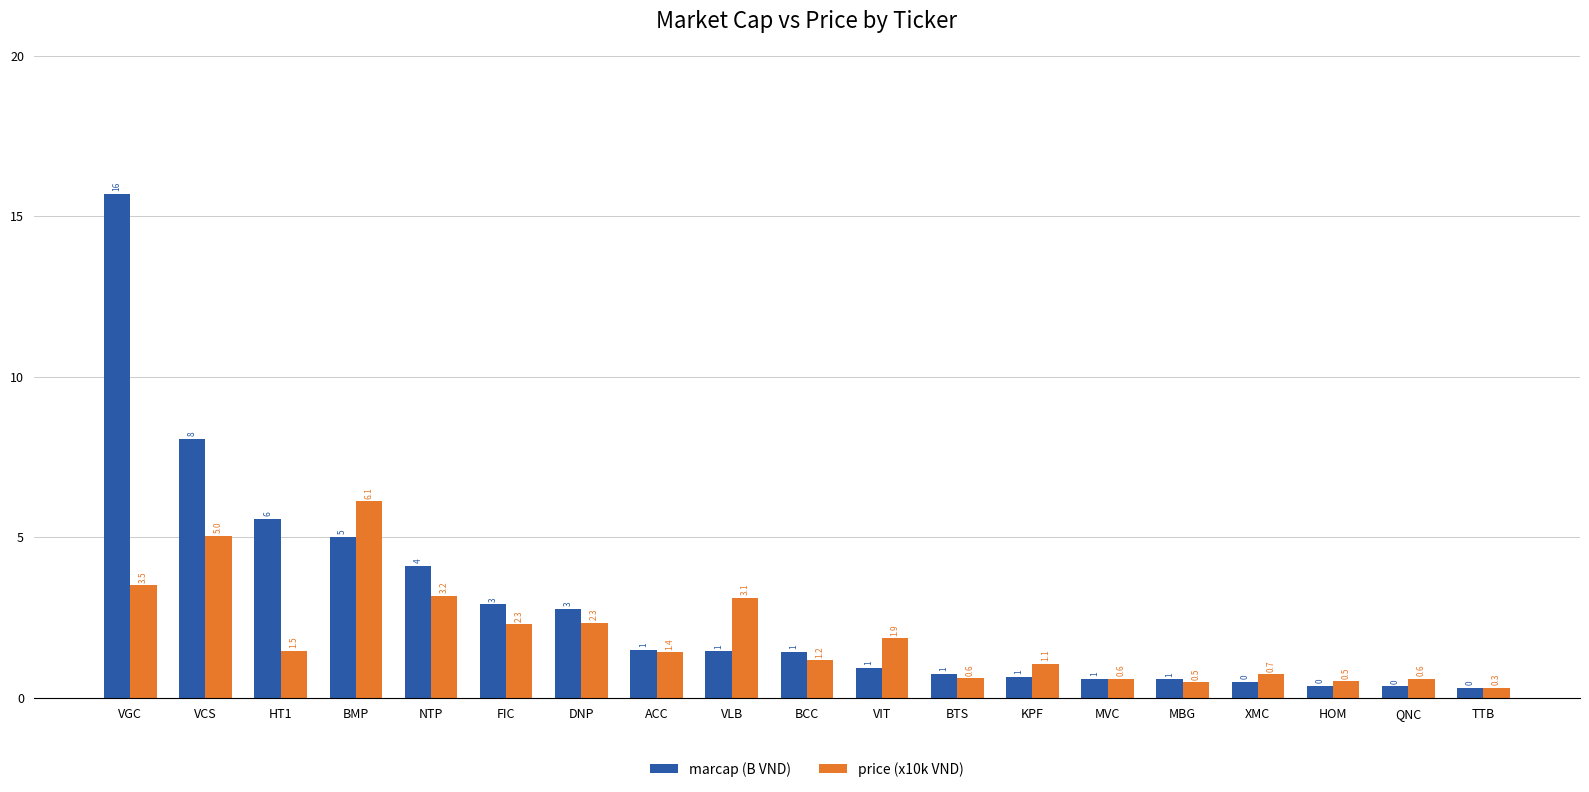

Which series changed the most between BTS and MVC?

marcap (B VND)